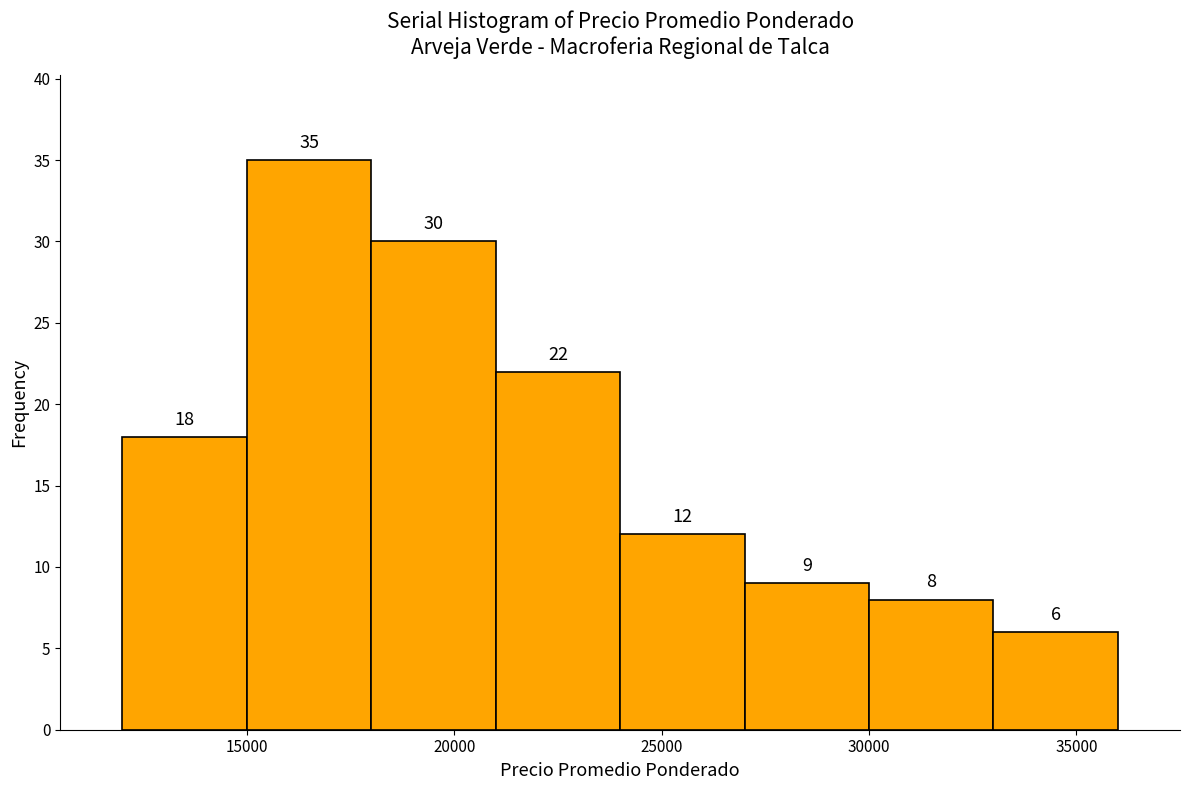

How tall is the bar that spans 27000 to 30000 on the x-axis?

9